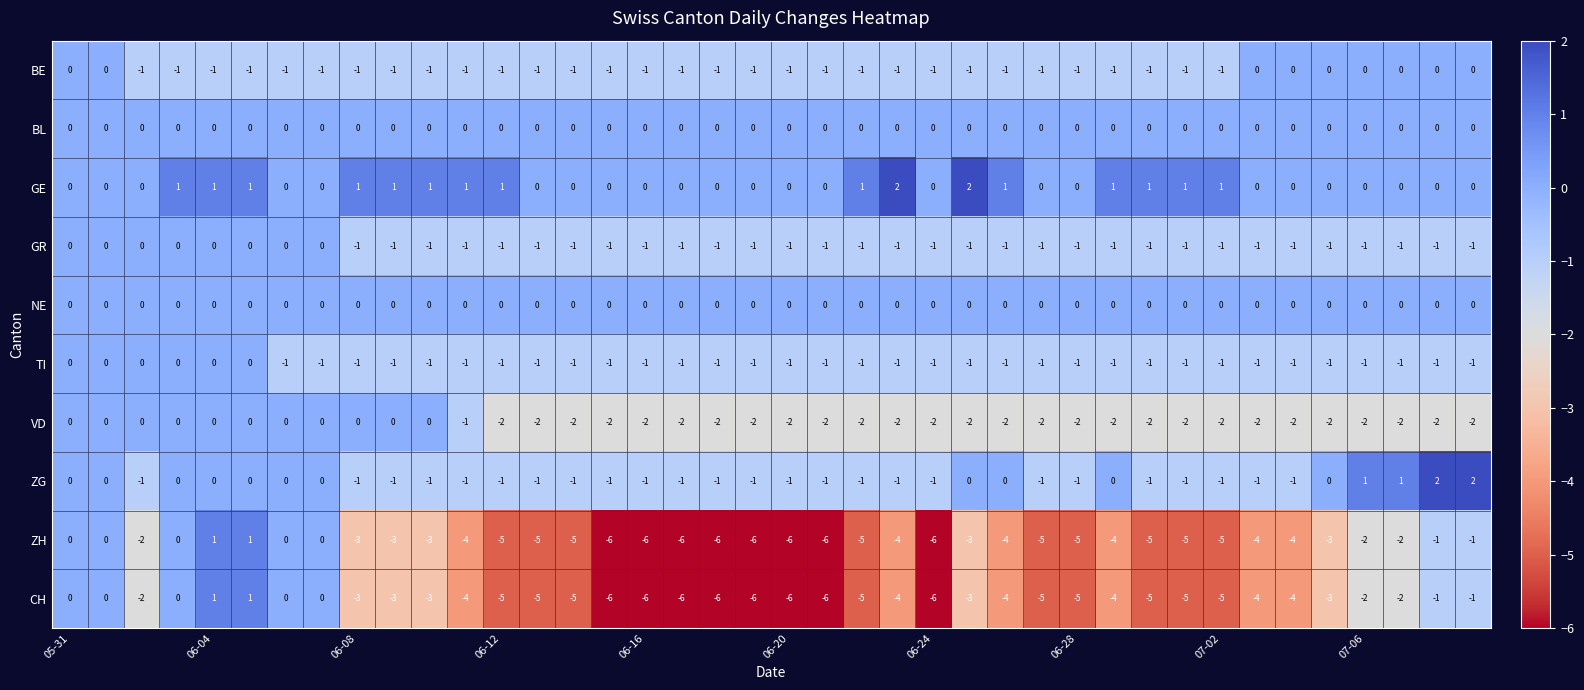

Which series has the largest total across all categories?

GE